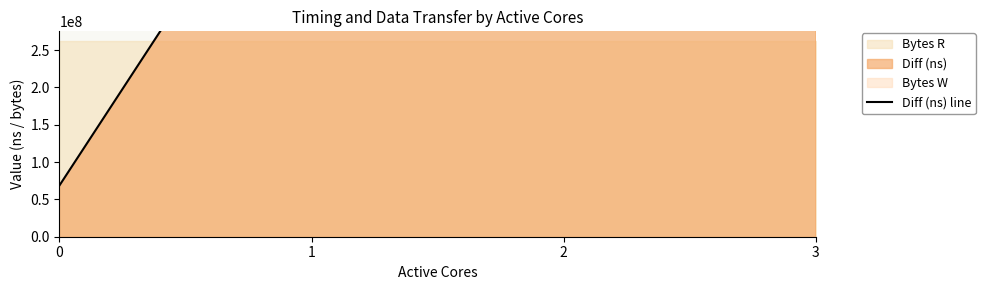

List the labels in order of value, smallest first.

0, 1, 2, 3